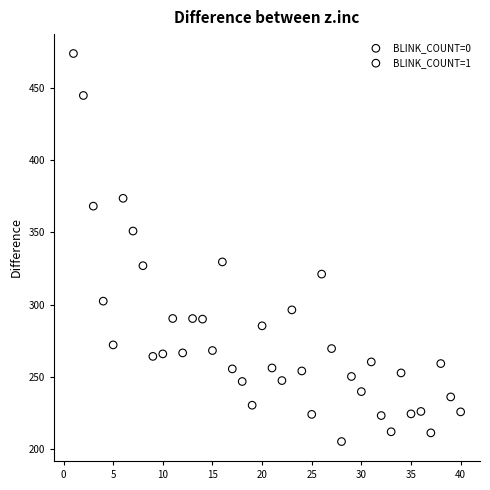

What are all the series names shown in the legend?

BLINK_COUNT=0, BLINK_COUNT=1